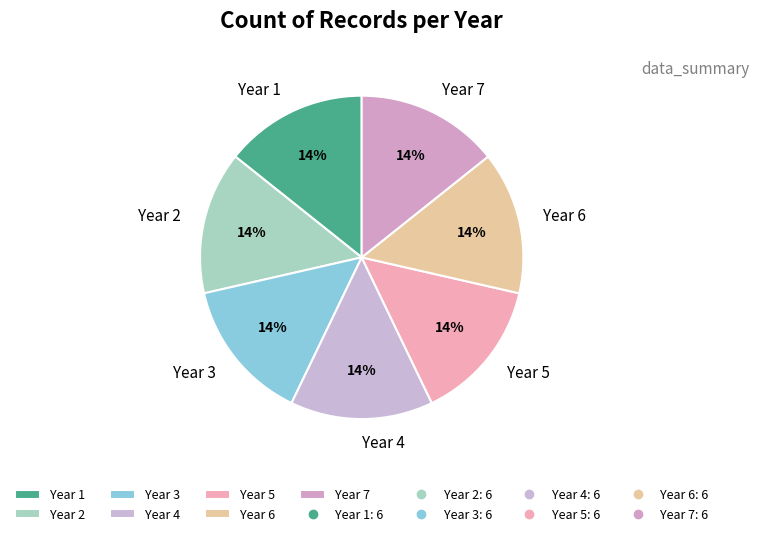

Is it true that Year 4 is 14% of the pie?

True